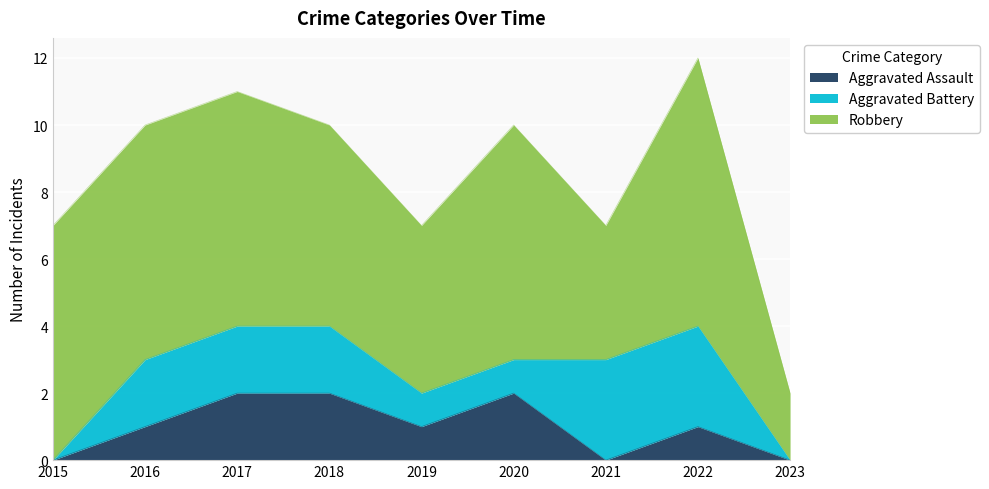

How many lines are shown in the chart?

3